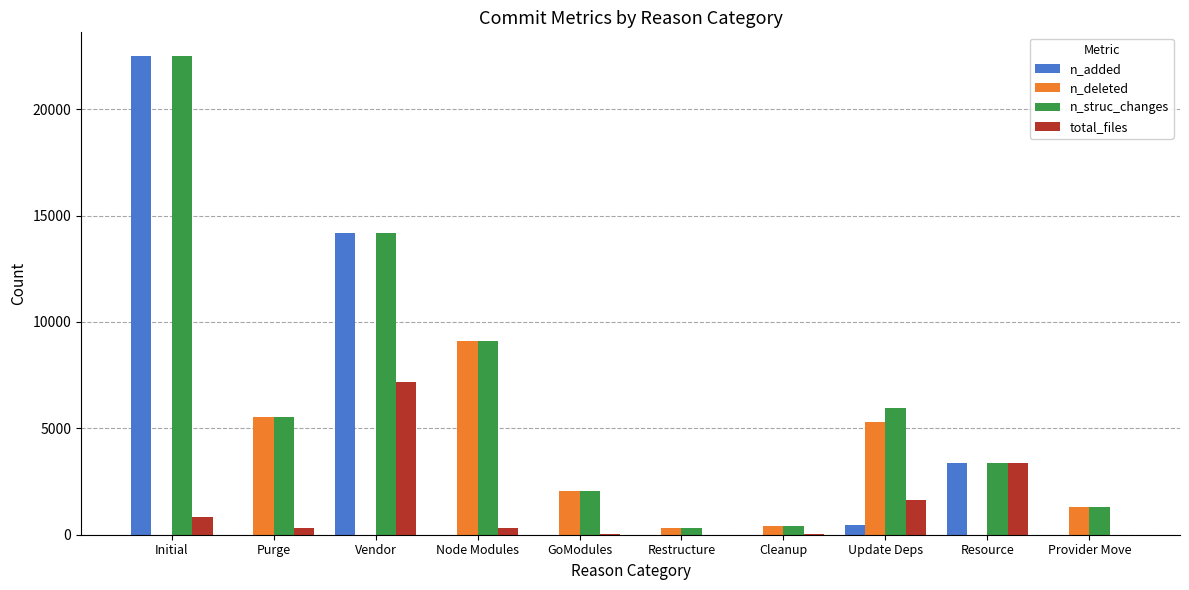

The n_struc_changes series shows 2064 at GoModules. True or false?

True